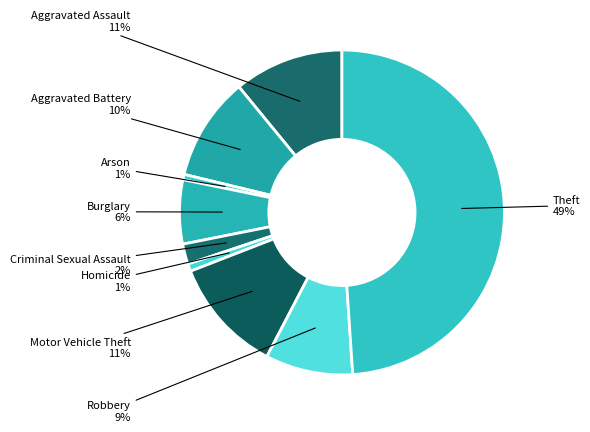

Is it true that Burglary is 1% of the pie?

False